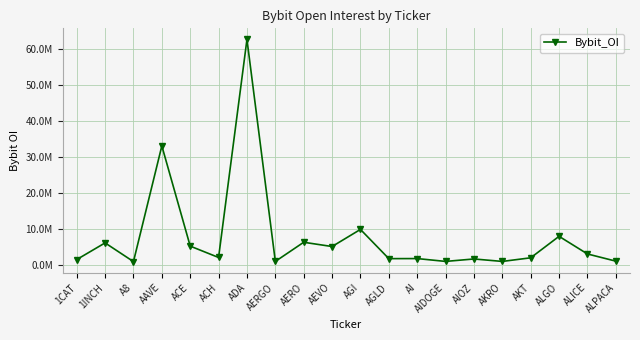

Does the chart have visible grid lines?

Yes